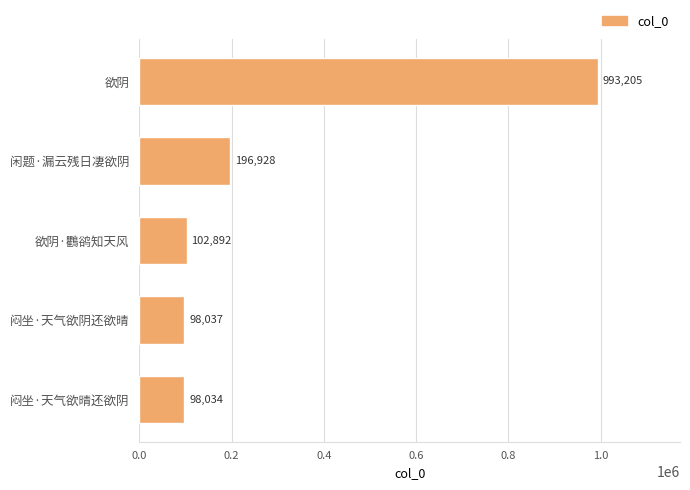

List the labels in order of value, largest first.

欲阴, 闲题·漏云残日凄欲阴, 欲阴·鸜鹆知天风, 闷坐·天气欲阴还欲晴, 闷坐·天气欲晴还欲阴